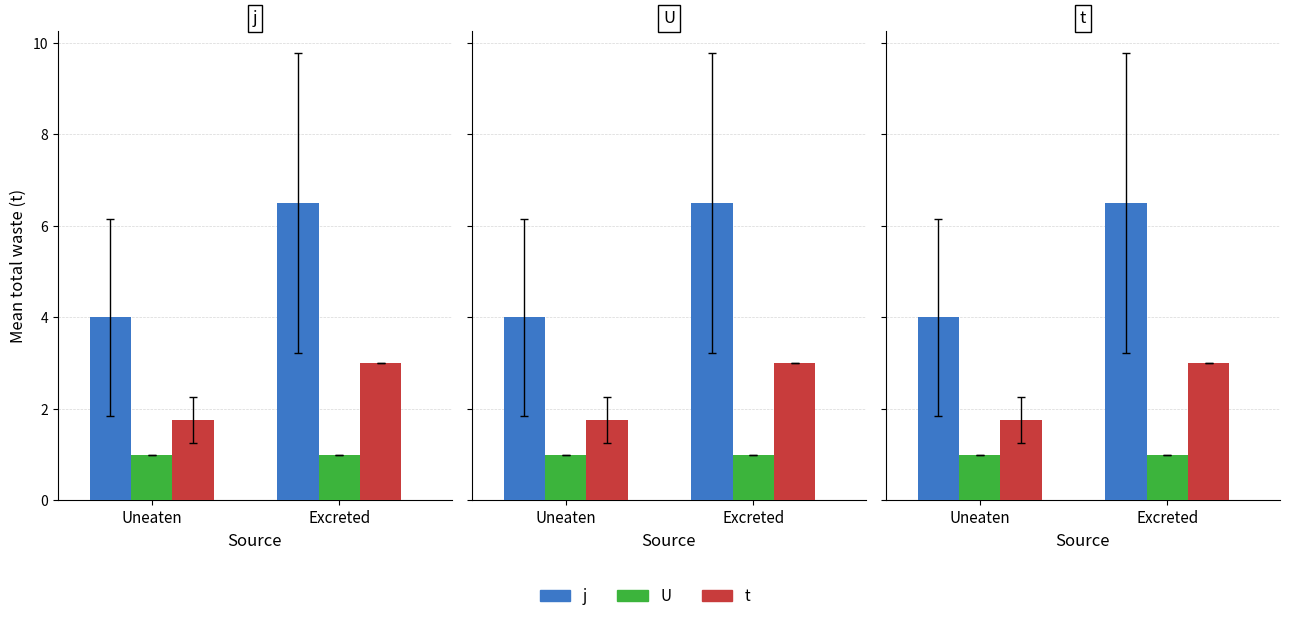

List the series in order of their overall mean, highest first.

j, t, U